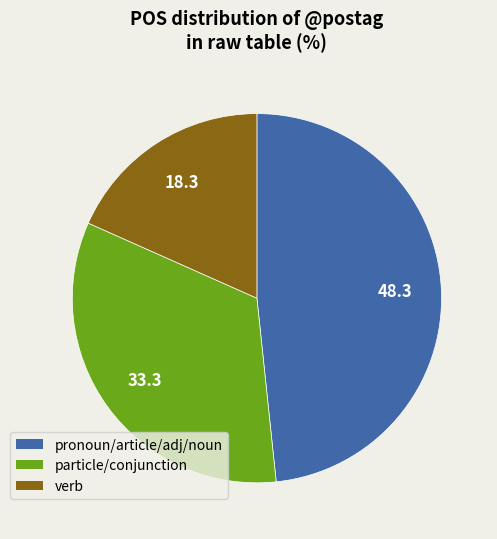

Is there any slice that represents more than half of the pie?

No